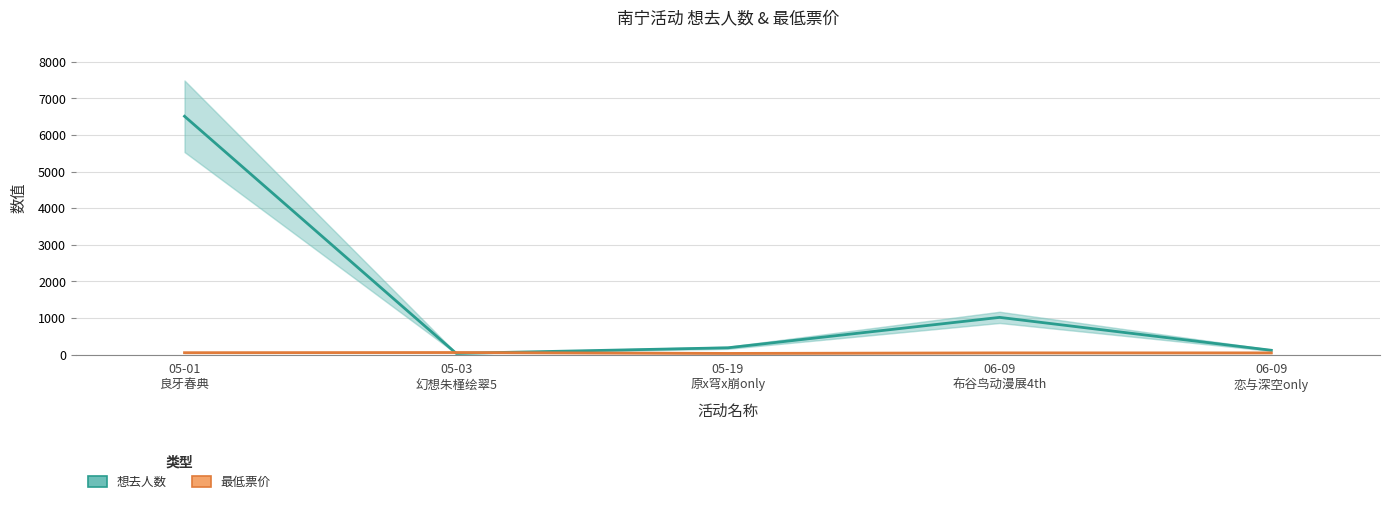

Reading right to left, extract all data points from this chart.

想去人数: 06-09
恋与深空only=121	06-09
布谷鸟动漫展4th=1019	05-19
原x穹x崩only=189	05-03
幻想朱槿绘翠5=36	05-01
良牙春典=6509
最低票价: 06-09
恋与深空only=50	06-09
布谷鸟动漫展4th=50	05-19
原x穹x崩only=35	05-03
幻想朱槿绘翠5=60	05-01
良牙春典=55